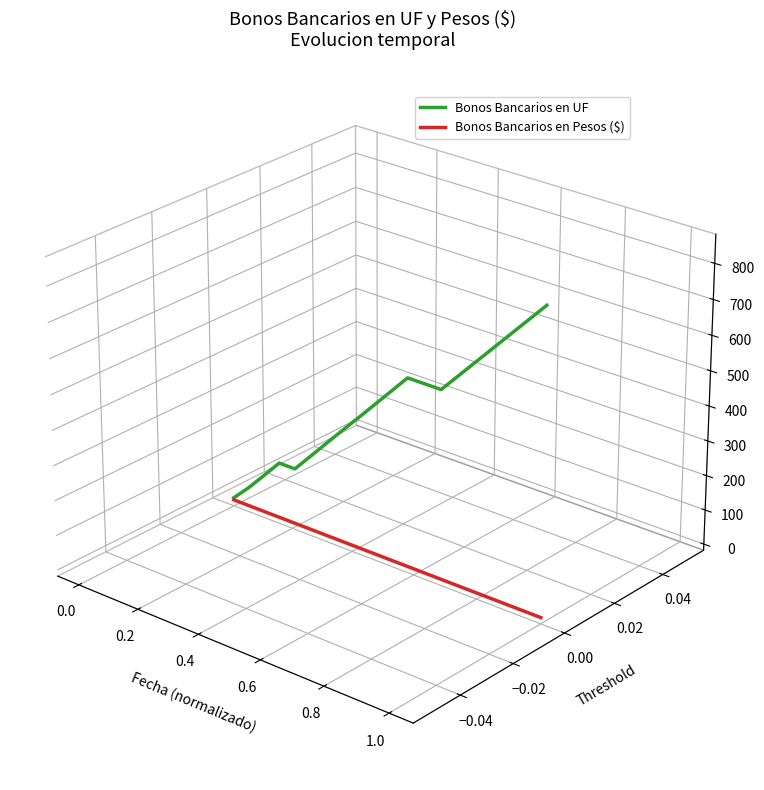

How many distinct data groups are displayed?

2